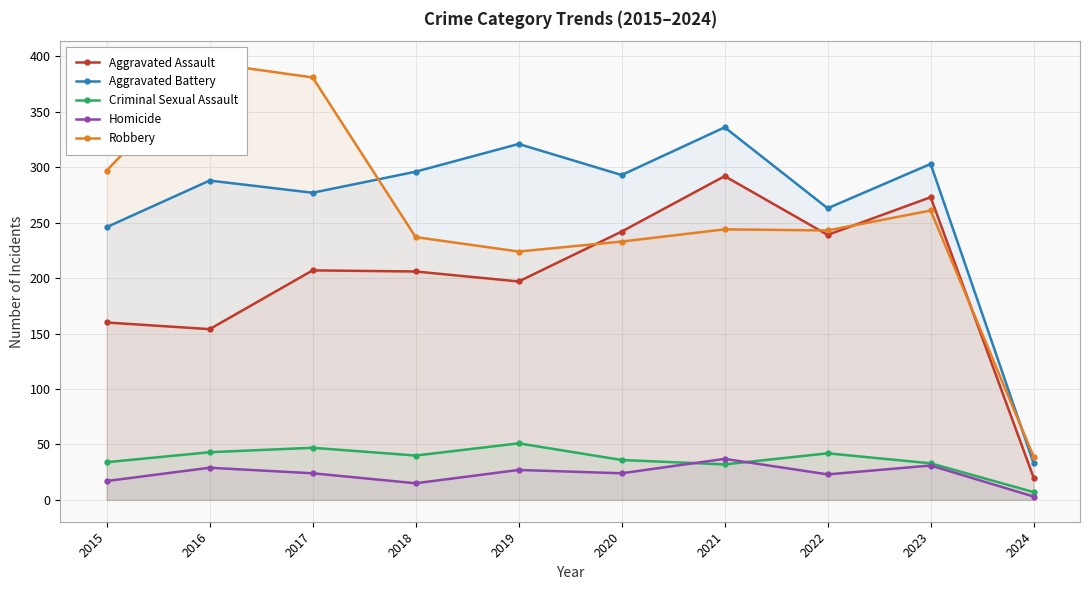

True or false: Criminal Sexual Assault and Robbery cross at least once.

False